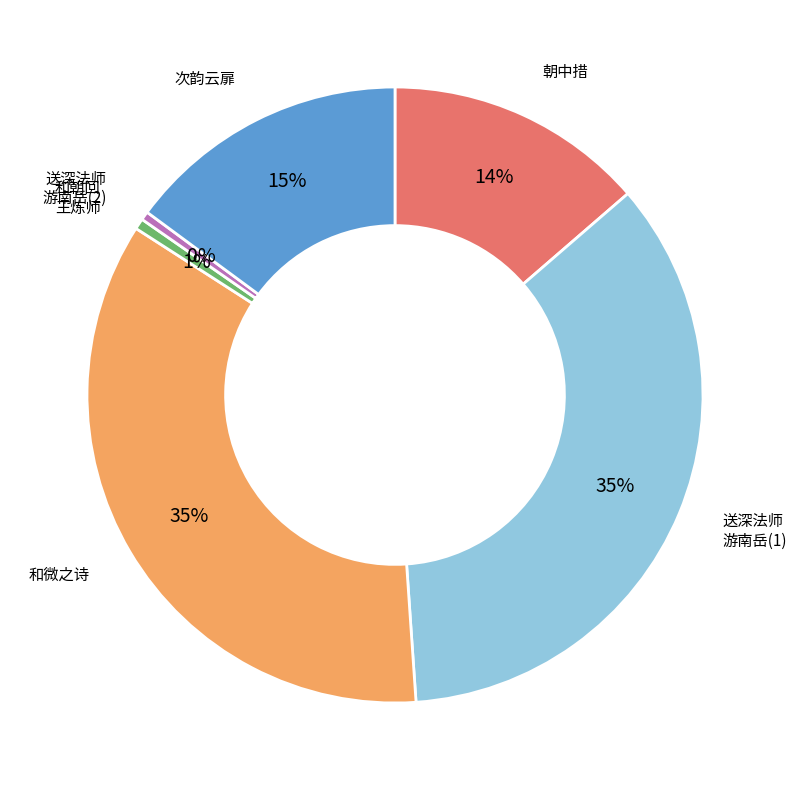

To the nearest percent, what is the difference between the largest and smallest slice percentages?

35%